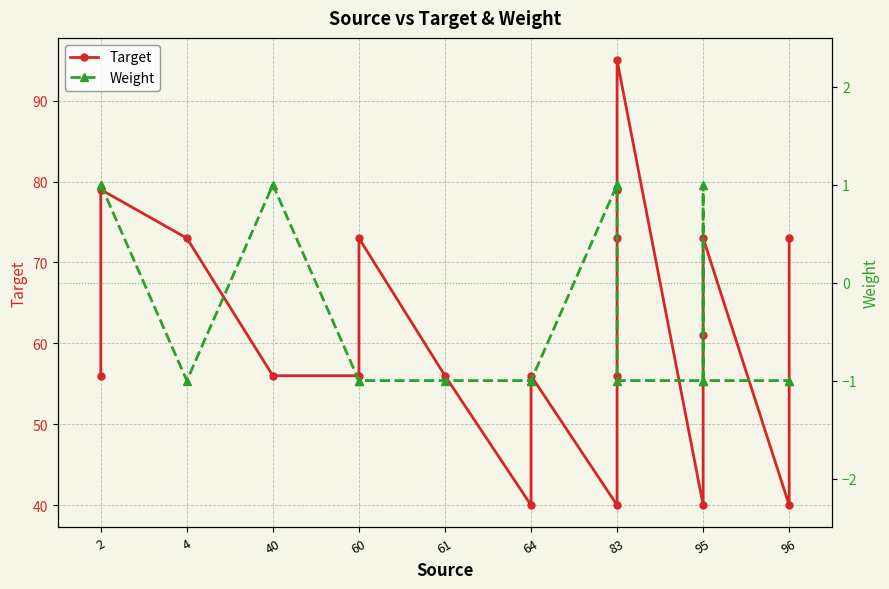

Is this an area chart (filled region under the line)?

No